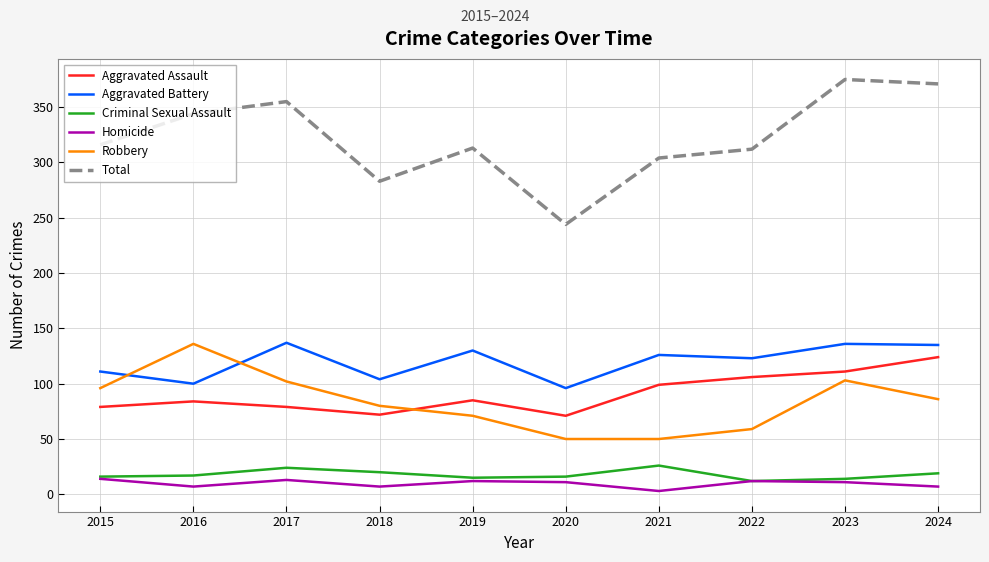

True or false: Homicide and Aggravated Battery intersect in this chart.

False